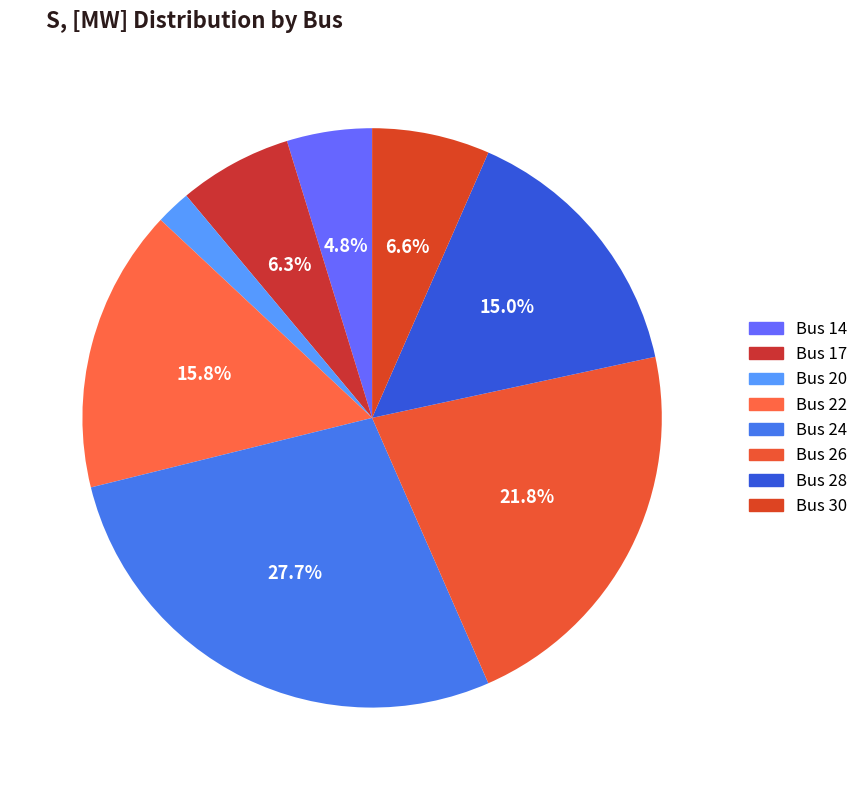

How many slices are in this pie chart?

8